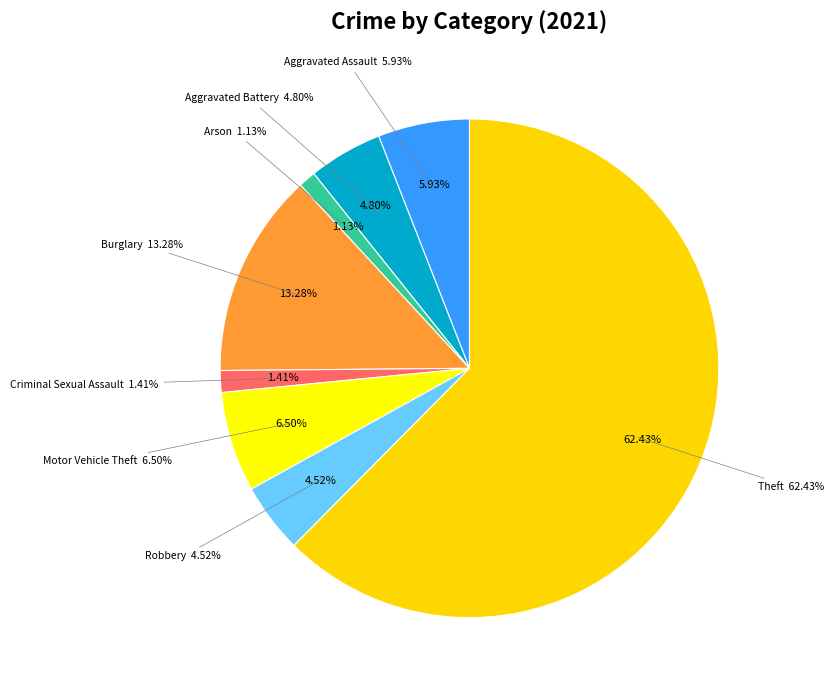

Is it true that Arson is 1% of the pie?

True